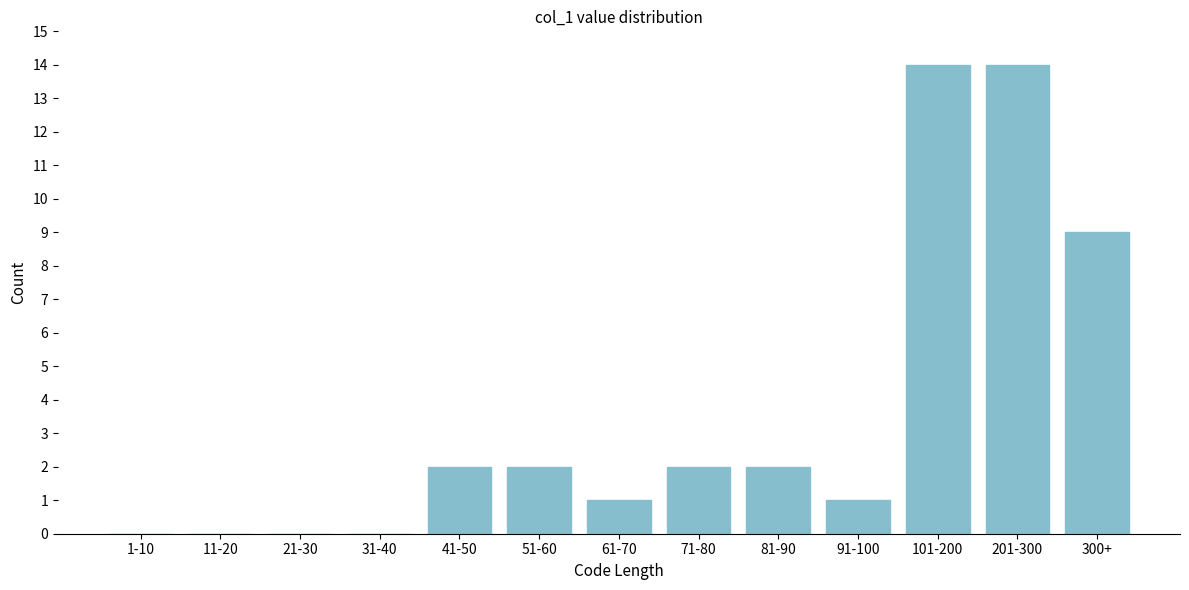

Reading right to left, transcribe all the data shown in this chart.

300+=9	201-300=14	101-200=14	91-100=1	81-90=2	71-80=2	61-70=1	51-60=2	41-50=2	31-40=0	21-30=0	11-20=0	1-10=0